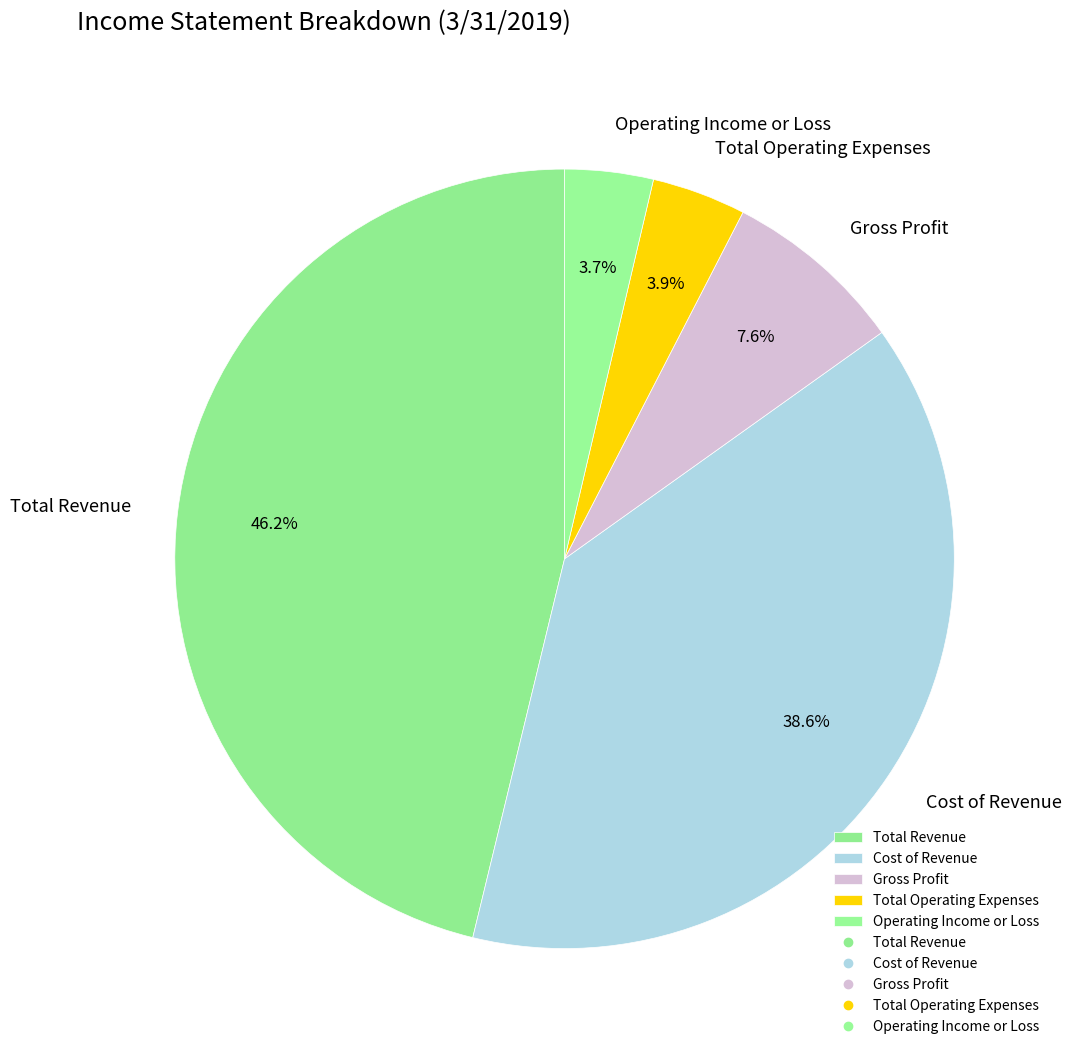

Is it true that Cost of Revenue is 39% of the pie?

True